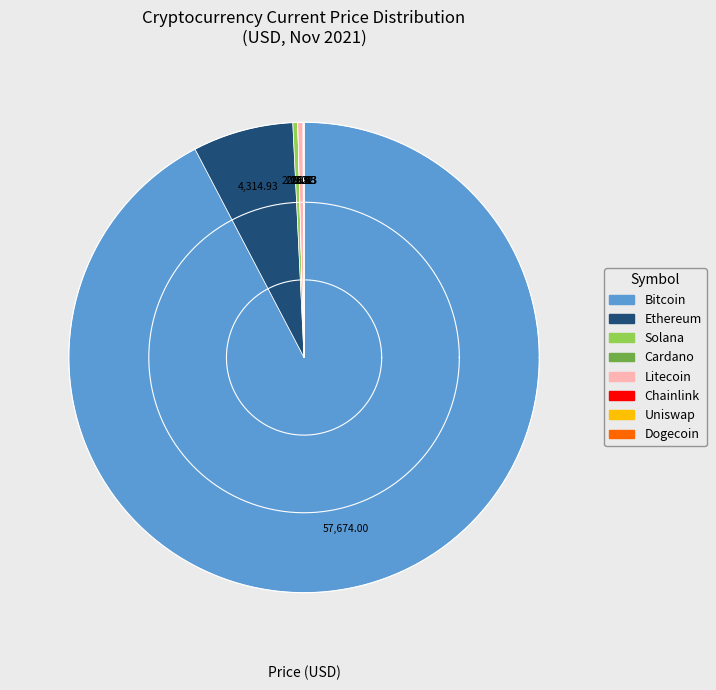

Which category has the biggest portion of the pie?

btc